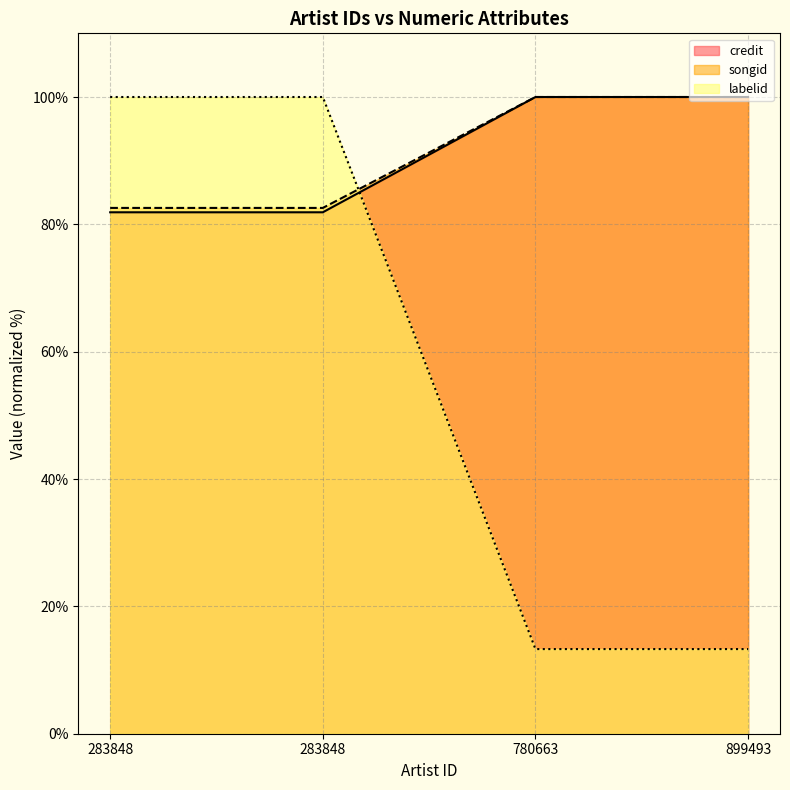

Reading left to right, list all the values displayed in this chart.

credit: 283848=81.9	283848=81.9	780663=100.0	899493=100.0
songid: 283848=82.6	283848=82.6	780663=100.0	899493=100.0
labelid: 283848=100.0	283848=100.0	780663=13.3	899493=13.3